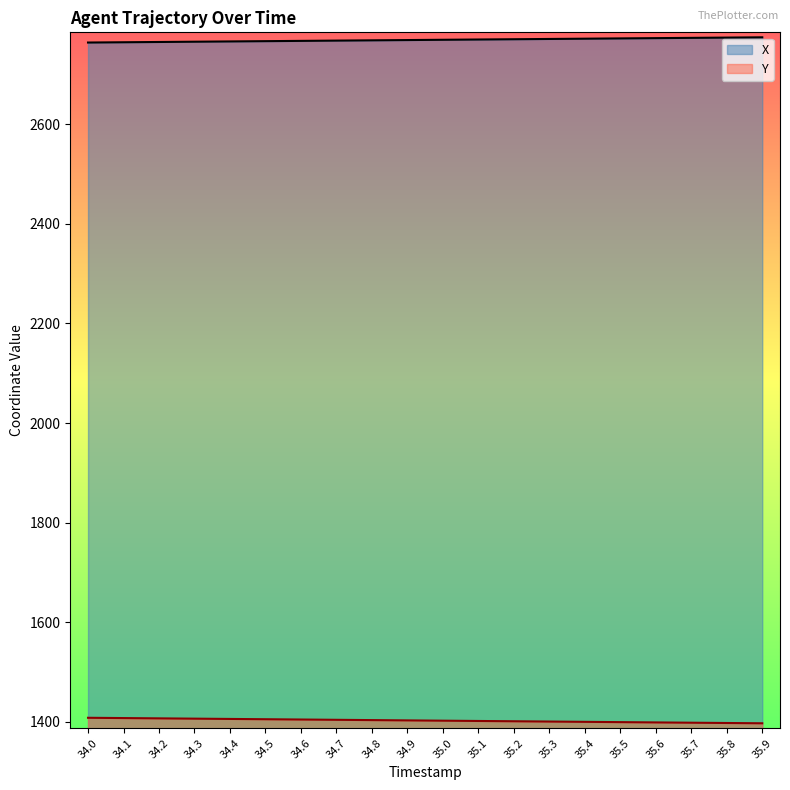

At which label is X closest to 2769?

34.9